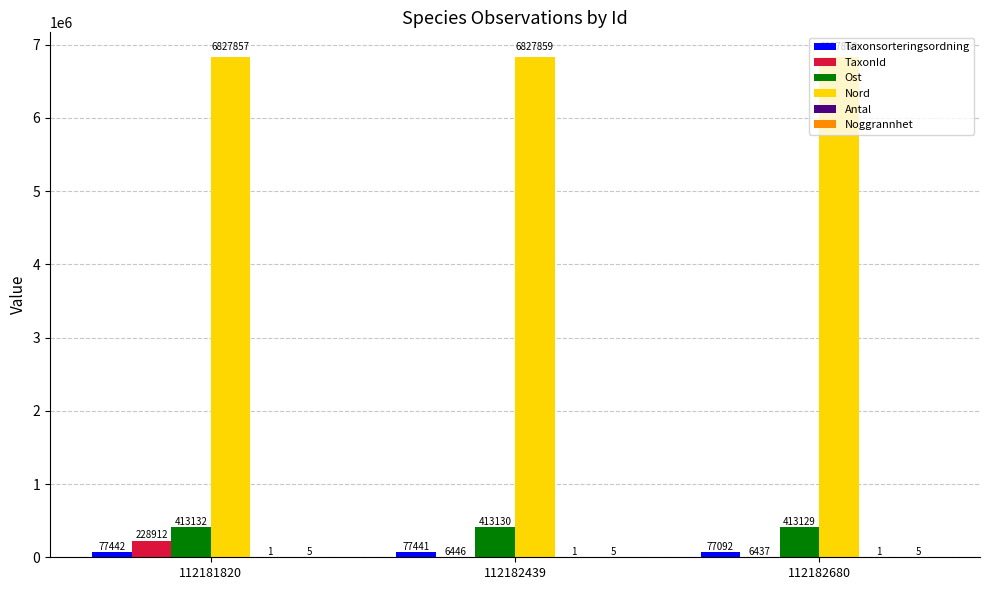

At which category does the chart reach its peak across all series?

112182680